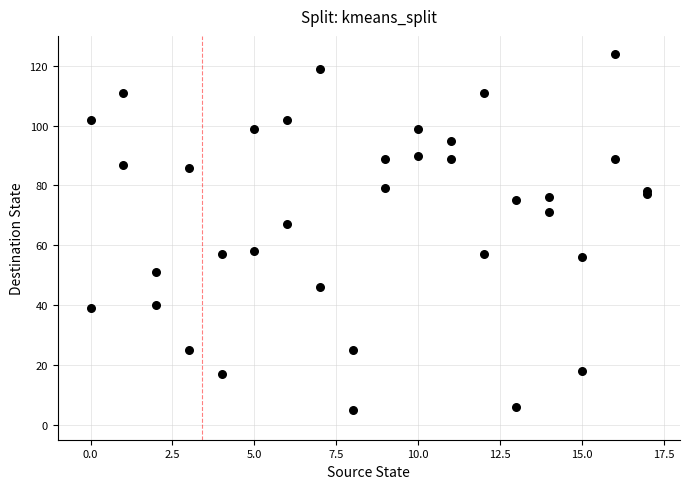

What Y value in the scatter plot is closest to 64?

67